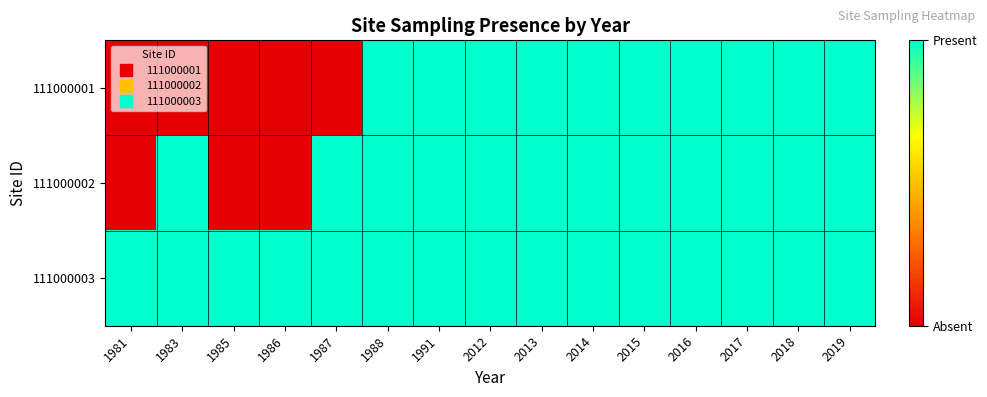

Reading left to right, transcribe all the data shown in this chart.

111000001: 1981=0	1983=0	1985=0	1986=0	1987=0	1988=1	1991=1	2012=1	2013=1	2014=1	2015=1	2016=1	2017=1	2018=1	2019=1
111000002: 1981=0	1983=1	1985=0	1986=0	1987=1	1988=1	1991=1	2012=1	2013=1	2014=1	2015=1	2016=1	2017=1	2018=1	2019=1
111000003: 1981=1	1983=1	1985=1	1986=1	1987=1	1988=1	1991=1	2012=1	2013=1	2014=1	2015=1	2016=1	2017=1	2018=1	2019=1